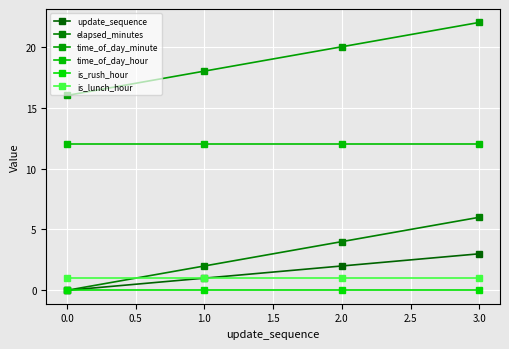

True or false: update_sequence has a value of 0 at 1.0.

False